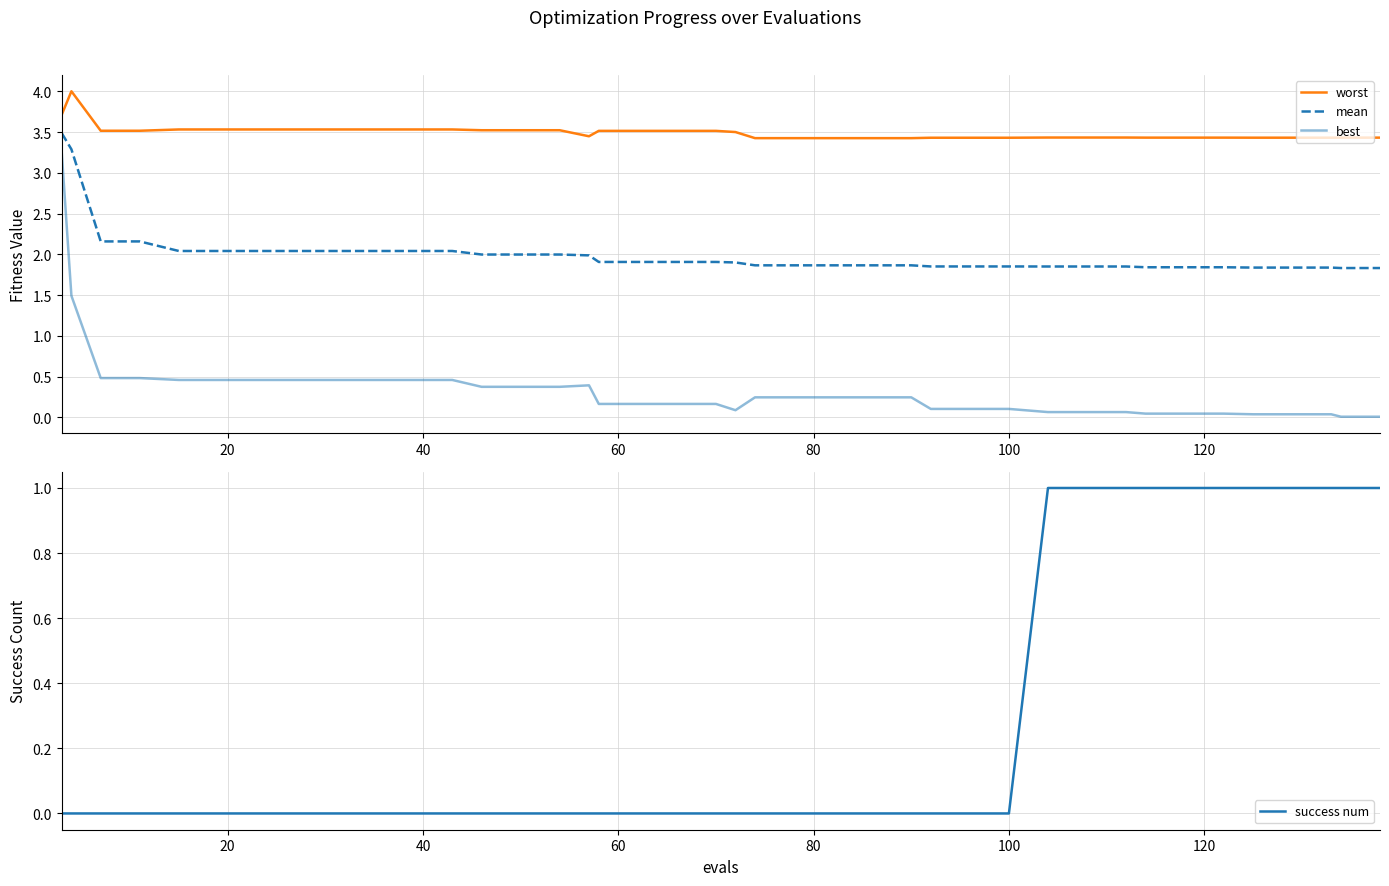

What is the maximum value for mean?

3.5